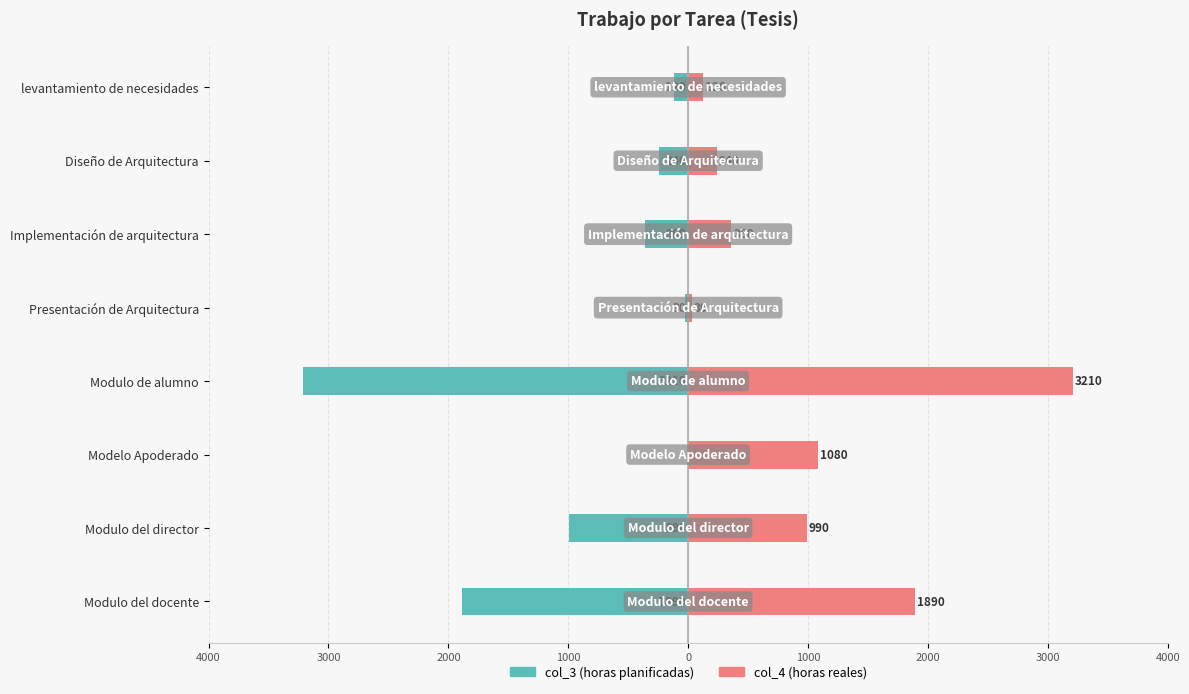

How many series are shown in this chart?

2